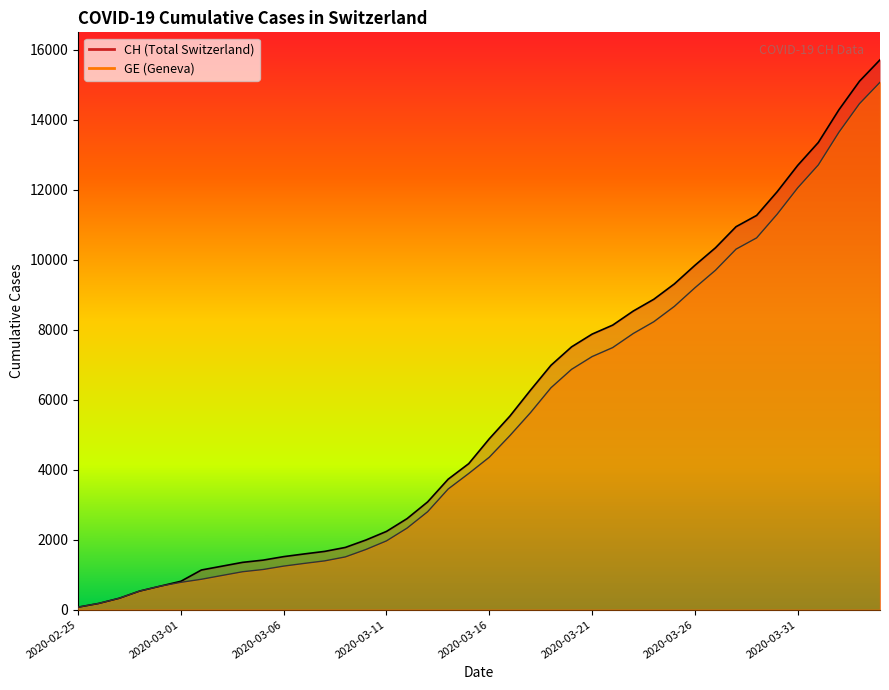

Which series has the widest spread of values?

CH